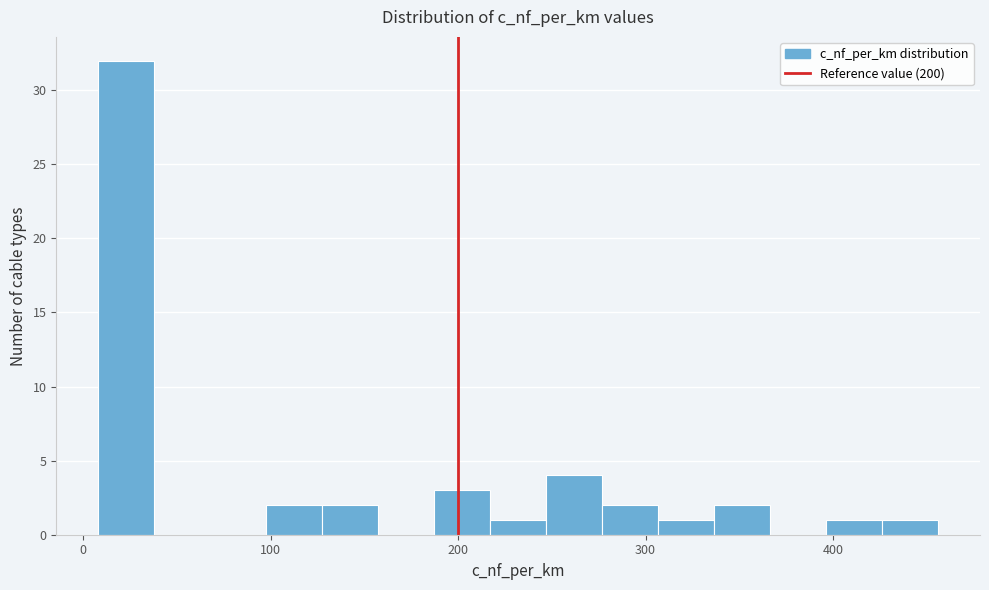

Read against the x-axis, roughly where is the centre of the tallest bar?

20